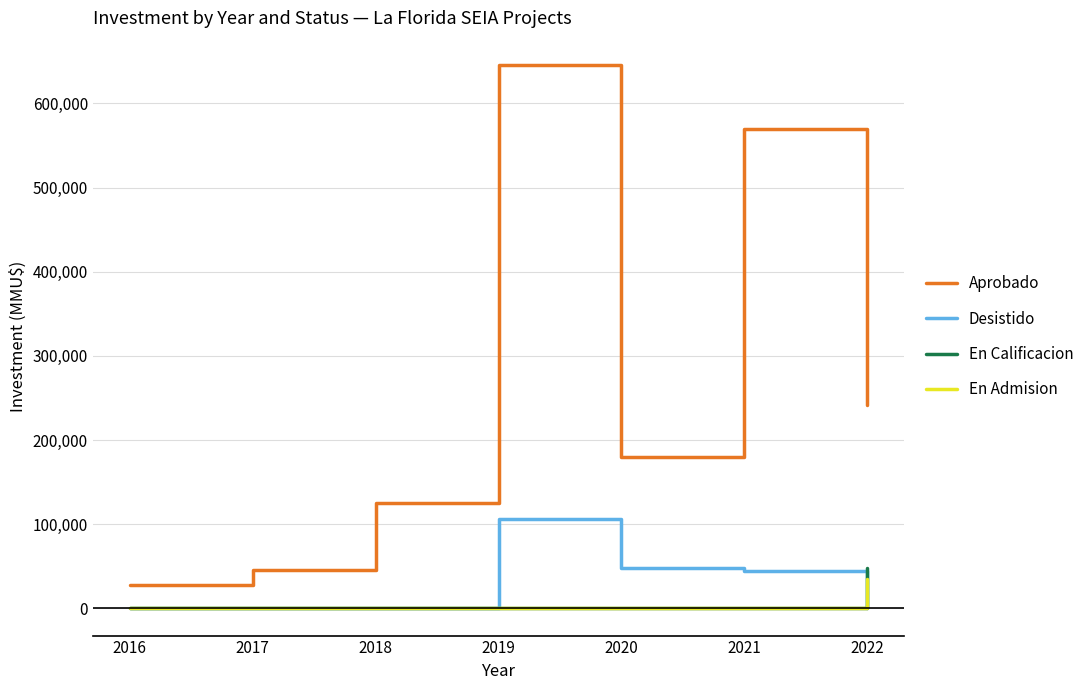

How many lines are shown in the chart?

4